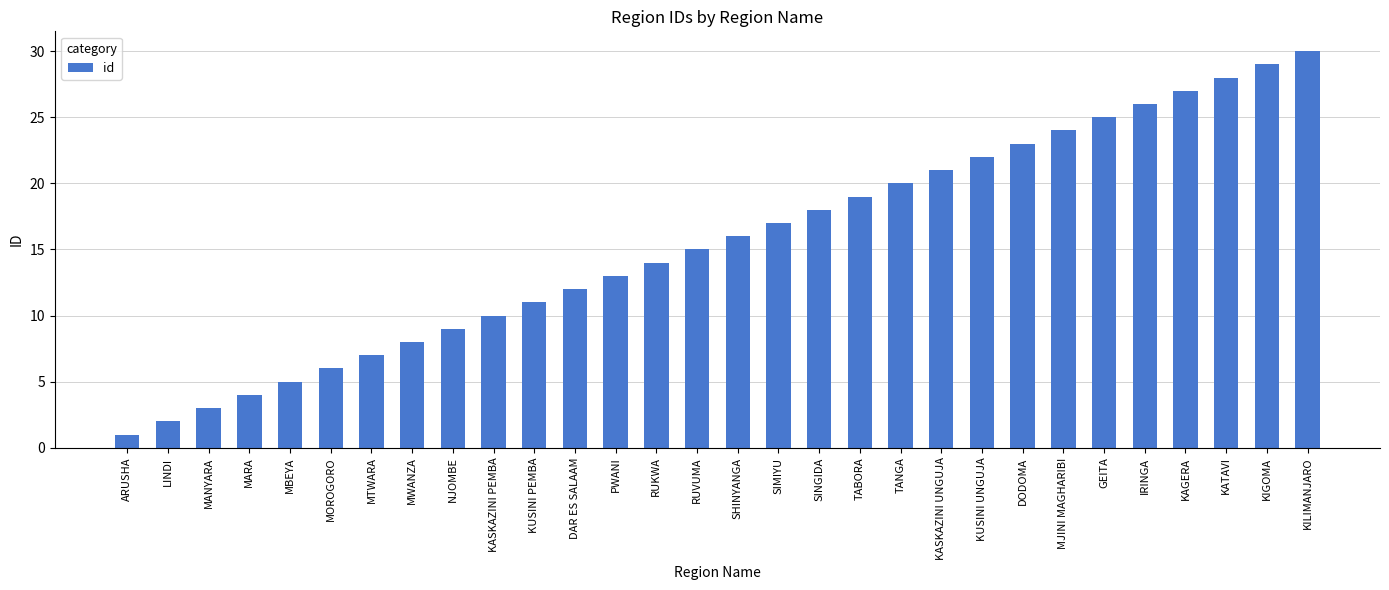

Which category has the lowest value across all series?

ARUSHA